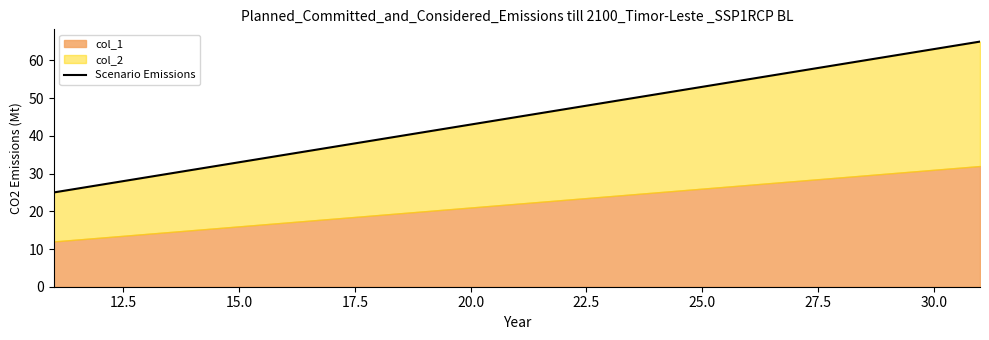

Reading left to right, transcribe all the data shown in this chart.

25	45	65